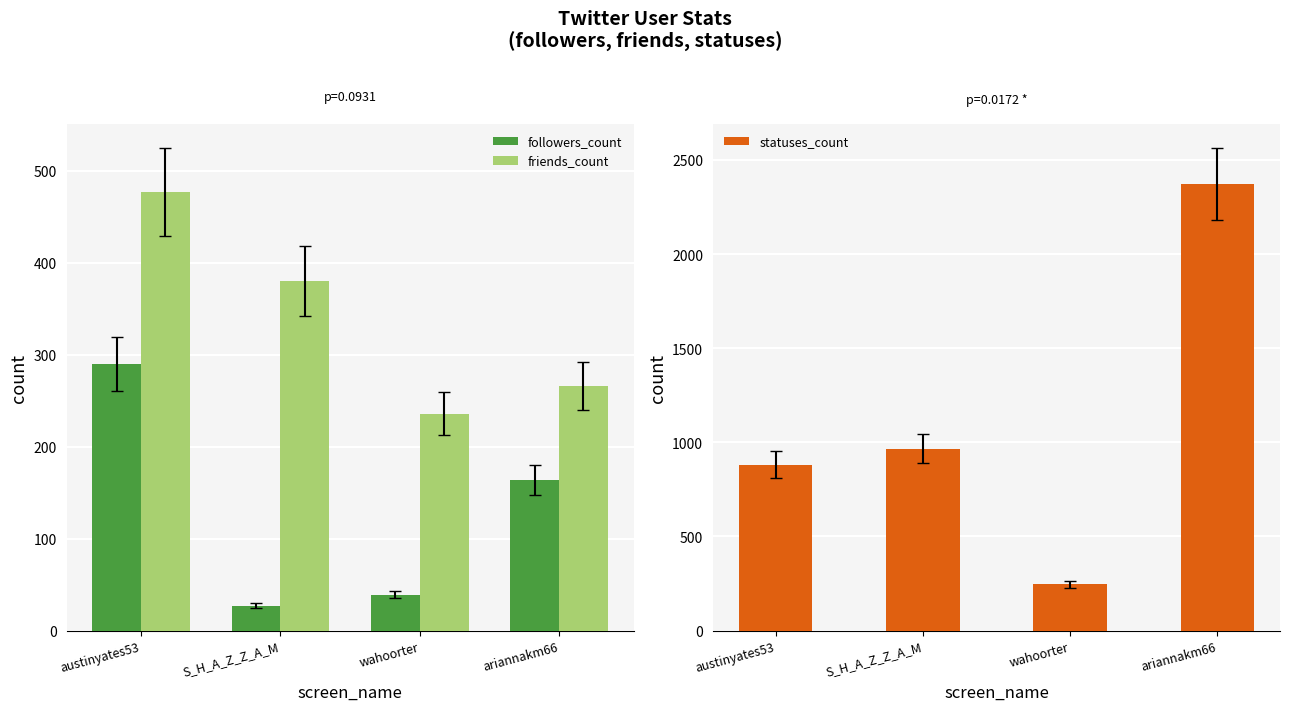

What is the total value across all series at wahoorter?

520